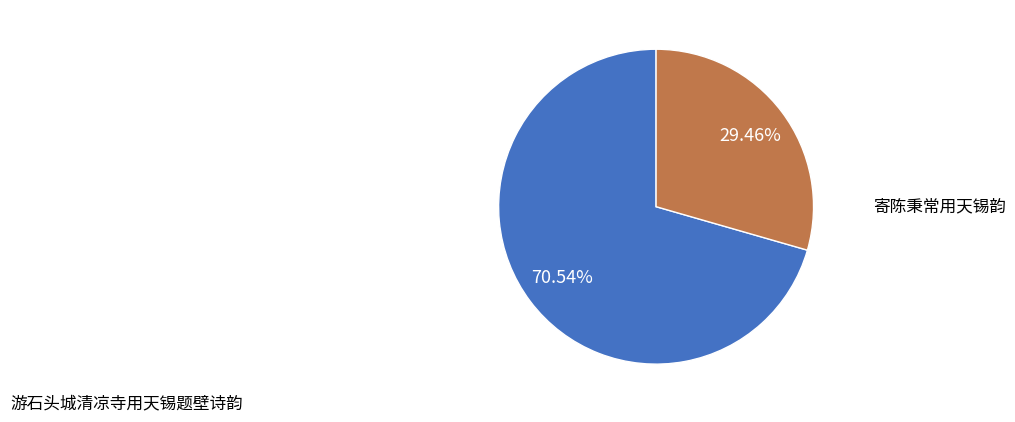

To the nearest percent, what is the difference between the 寄陈秉常用天锡韵 and 游石头城清凉寺用天锡题壁诗韵 slice percentages?

41%